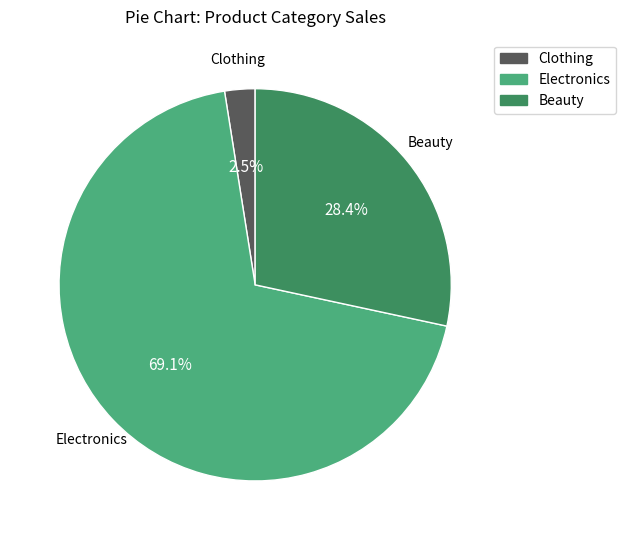

Is there a majority slice in this chart?

Yes